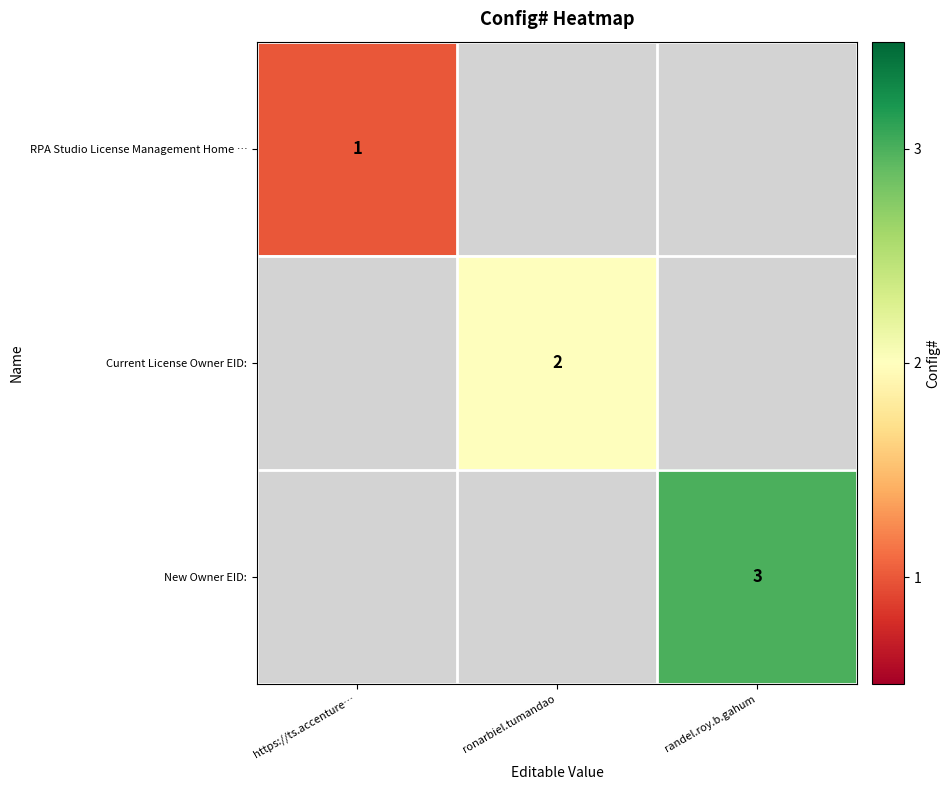

How many data points does each series have?

3